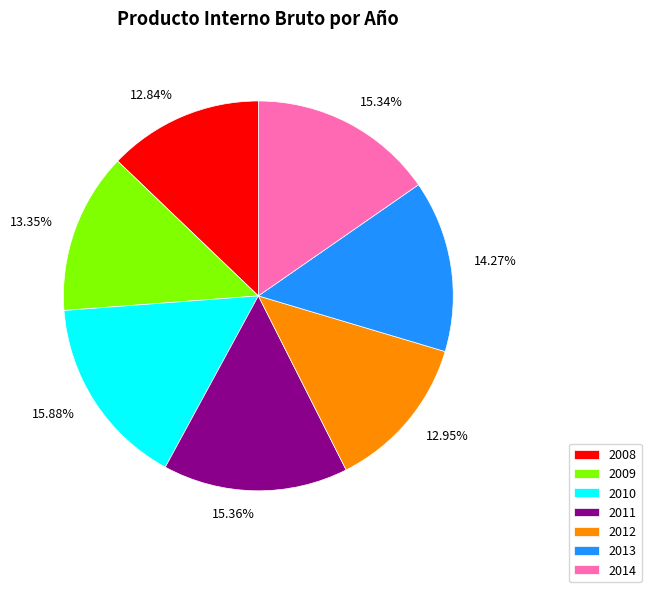

How many segments does this pie chart have?

7